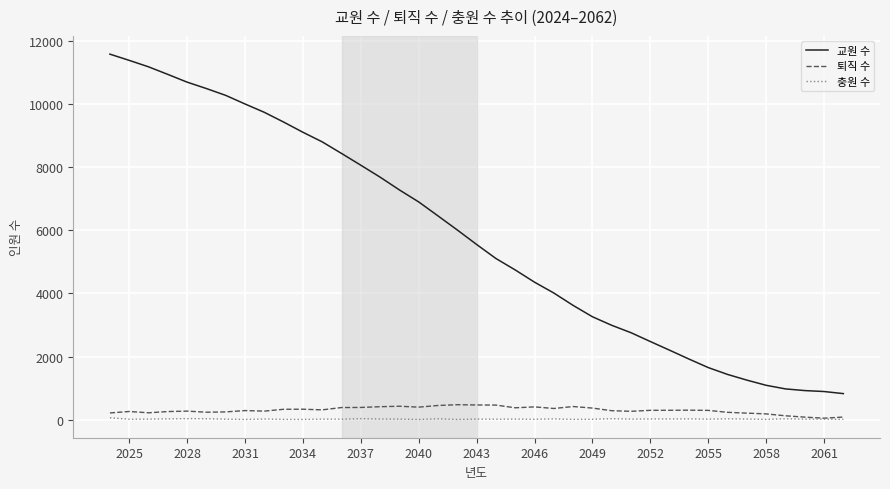

Which series has the largest total across all categories?

교원 수